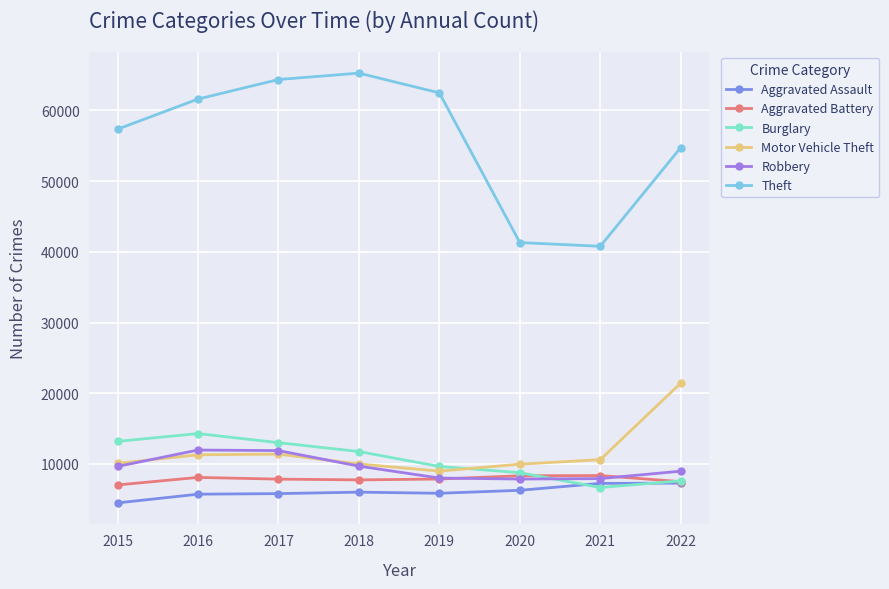

What value does the Burglary series have at 2022?

7596